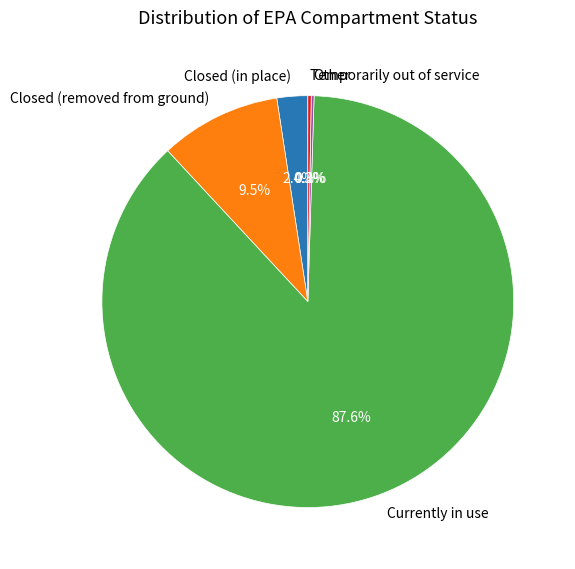

Does Currently in use represent more than half of the total?

Yes